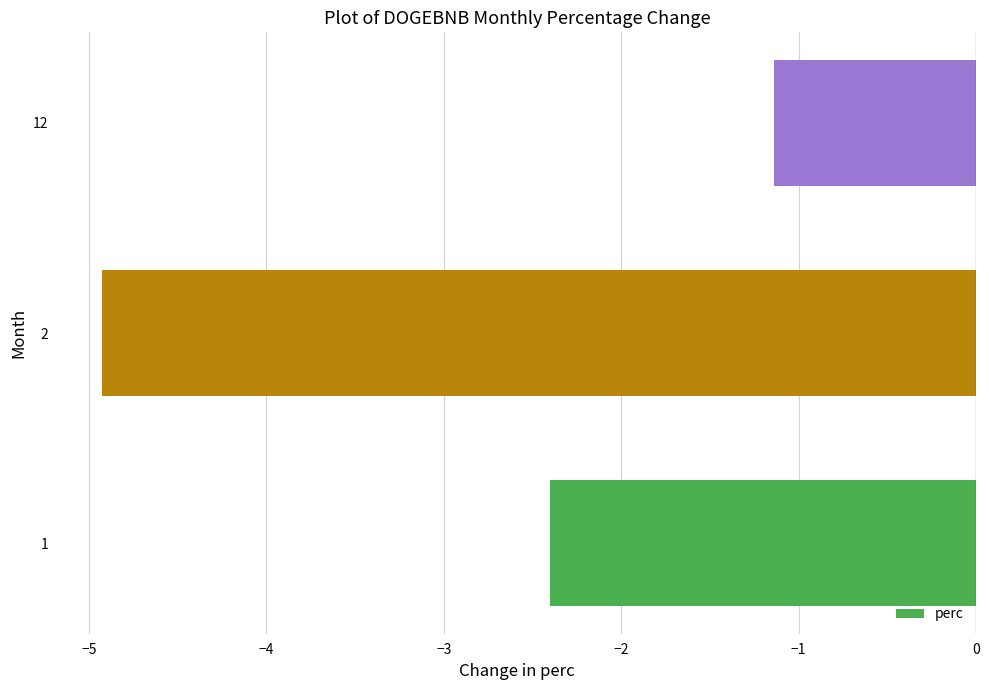

What is the difference between the maximum and minimum values?

3.8